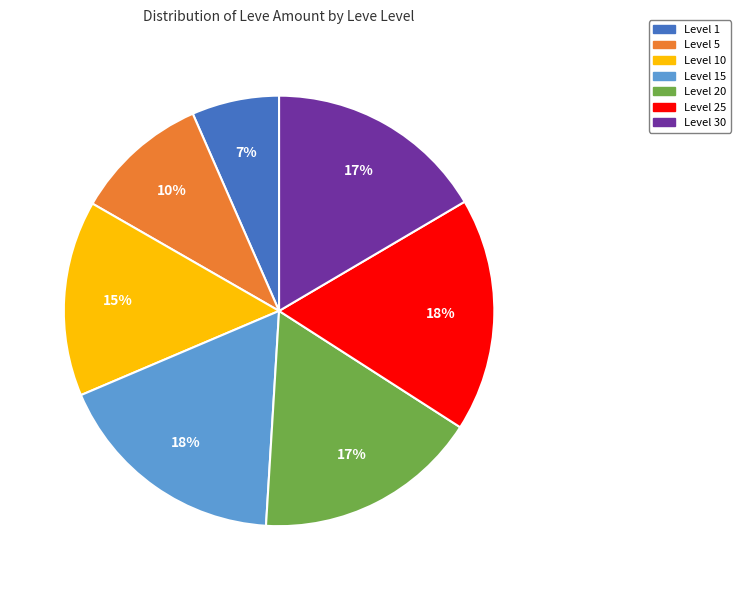

Does any single category account for the majority?

No